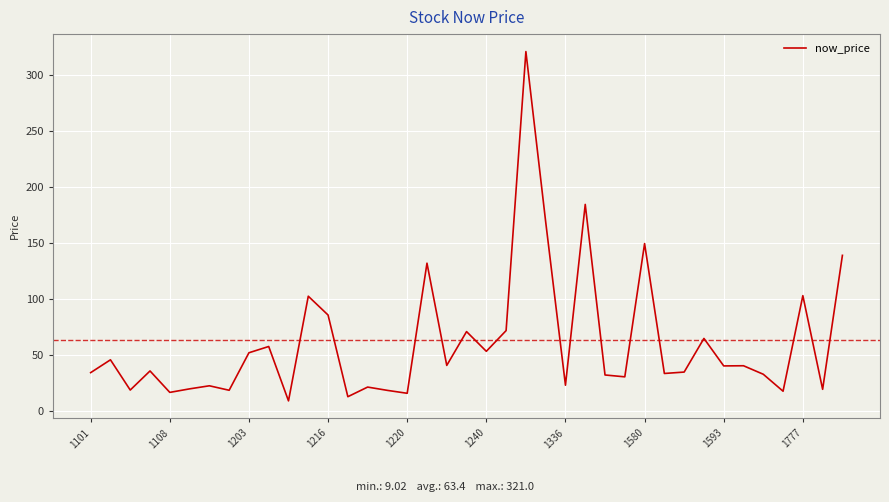

What is the maximum value shown in the chart?

321.0